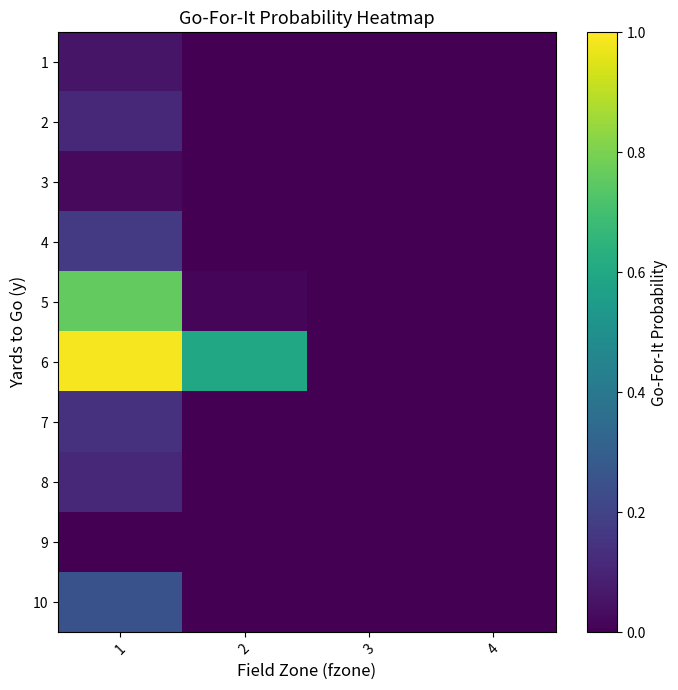

What is the maximum value shown in the chart?

1.0